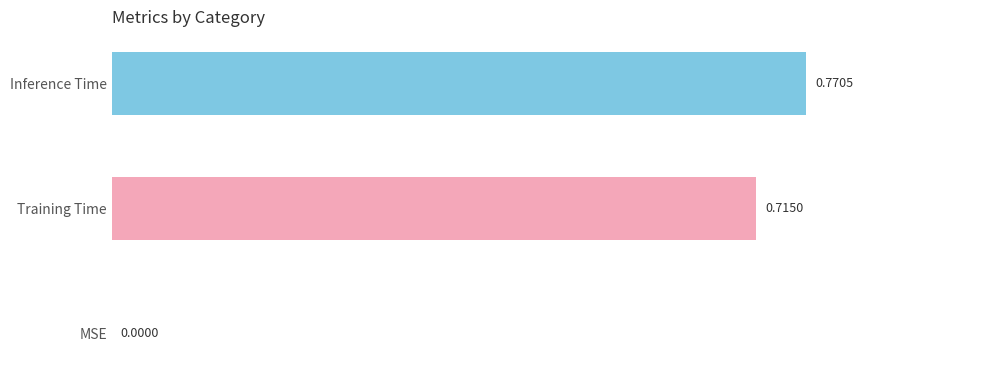

Where is the data nearest to the value 0?

MSE